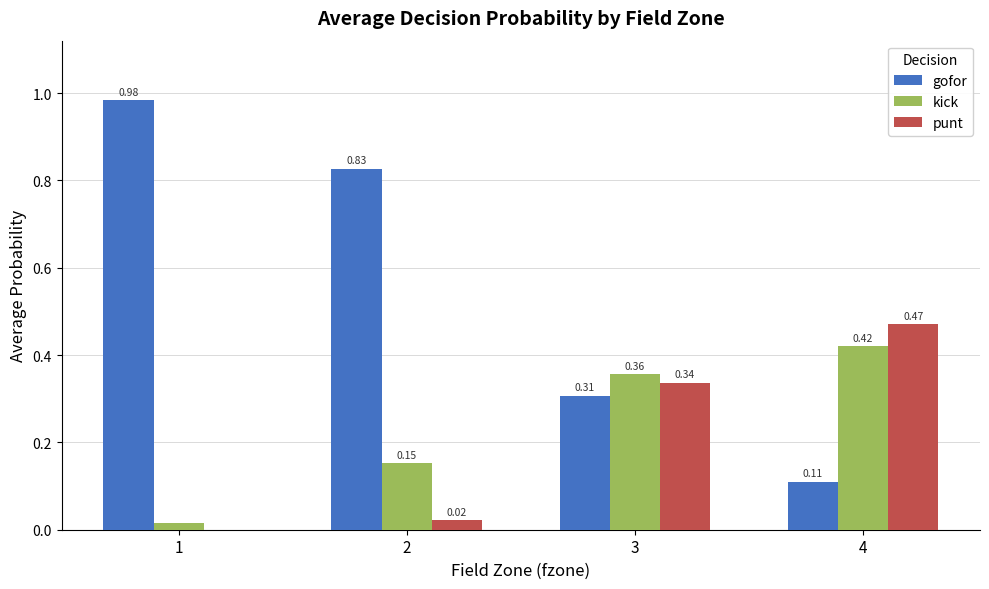

Between 2 and 4, which series saw the biggest shift?

gofor